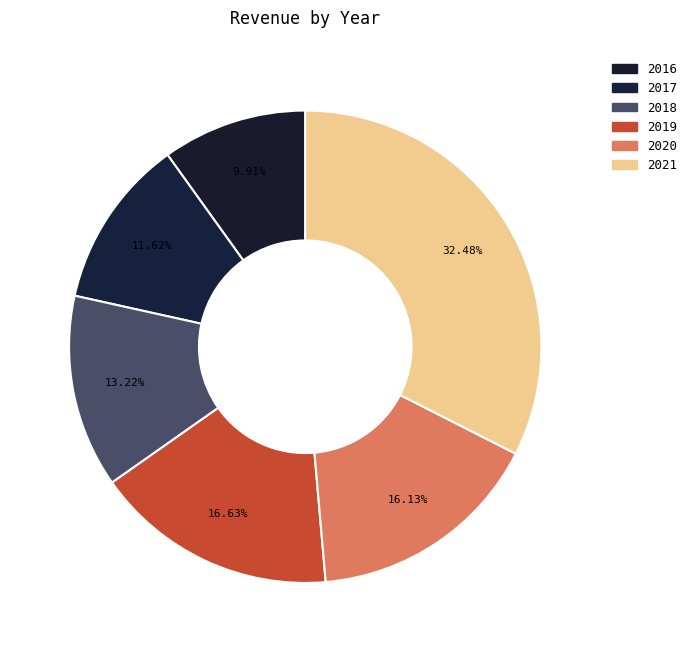

Which category has the biggest portion of the pie?

2021